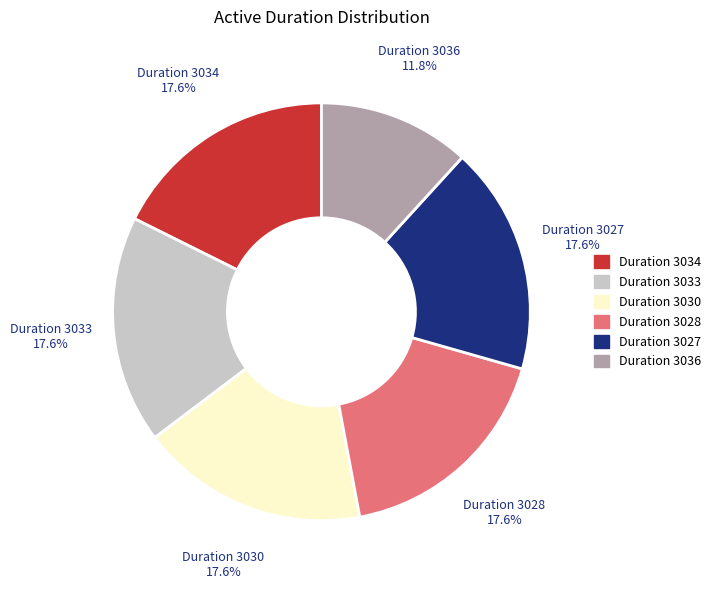

How many segments does this pie chart have?

6